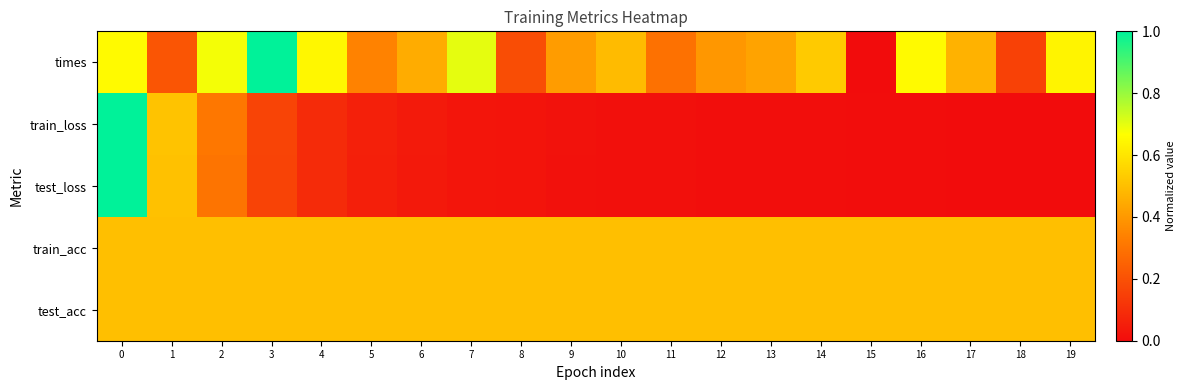

Reading left to right, list all the values displayed in this chart.

times: 0=0.7	1=0.2	2=0.7	3=1.0	4=0.6	5=0.3	6=0.5	7=0.7	8=0.2	9=0.4	10=0.5	11=0.3	12=0.4	13=0.4	14=0.5	15=0.0	16=0.7	17=0.5	18=0.2	19=0.6
train_loss: 0=1.0	1=0.5	2=0.3	3=0.2	4=0.1	5=0.1	6=0.0	7=0.0	8=0.0	9=0.0	10=0.0	11=0.0	12=0.0	13=0.0	14=0.0	15=0.0	16=0.0	17=0.0	18=0.0	19=0.0
test_loss: 0=1.0	1=0.5	2=0.3	3=0.2	4=0.1	5=0.1	6=0.0	7=0.0	8=0.0	9=0.0	10=0.0	11=0.0	12=0.0	13=0.0	14=0.0	15=0.0	16=0.0	17=0.0	18=0.0	19=0.0
train_acc: 0=0.5	1=0.5	2=0.5	3=0.5	4=0.5	5=0.5	6=0.5	7=0.5	8=0.5	9=0.5	10=0.5	11=0.5	12=0.5	13=0.5	14=0.5	15=0.5	16=0.5	17=0.5	18=0.5	19=0.5
test_acc: 0=0.5	1=0.5	2=0.5	3=0.5	4=0.5	5=0.5	6=0.5	7=0.5	8=0.5	9=0.5	10=0.5	11=0.5	12=0.5	13=0.5	14=0.5	15=0.5	16=0.5	17=0.5	18=0.5	19=0.5